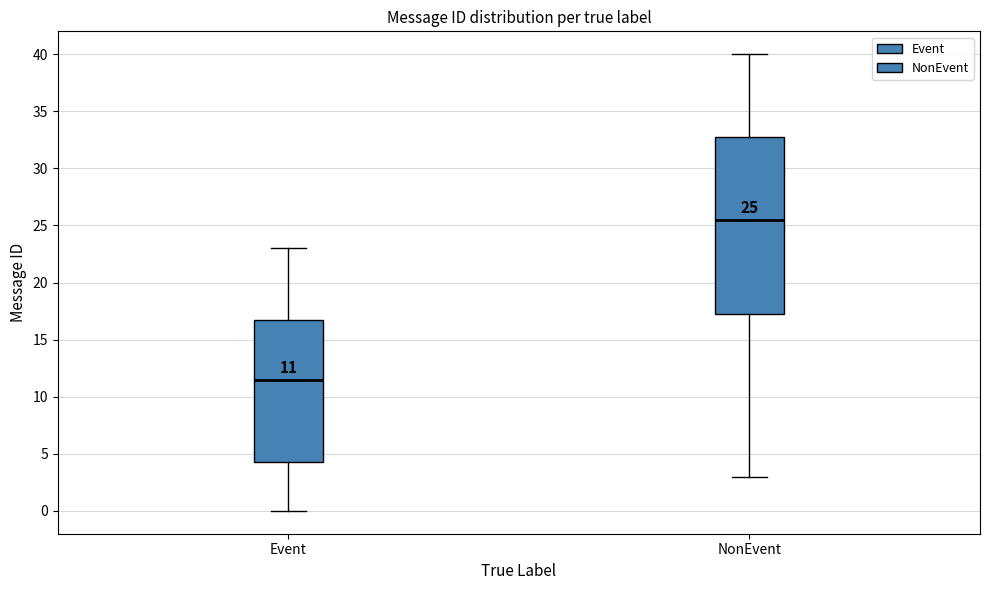

Which box is the tallest, from its lower edge to its upper edge?

NonEvent